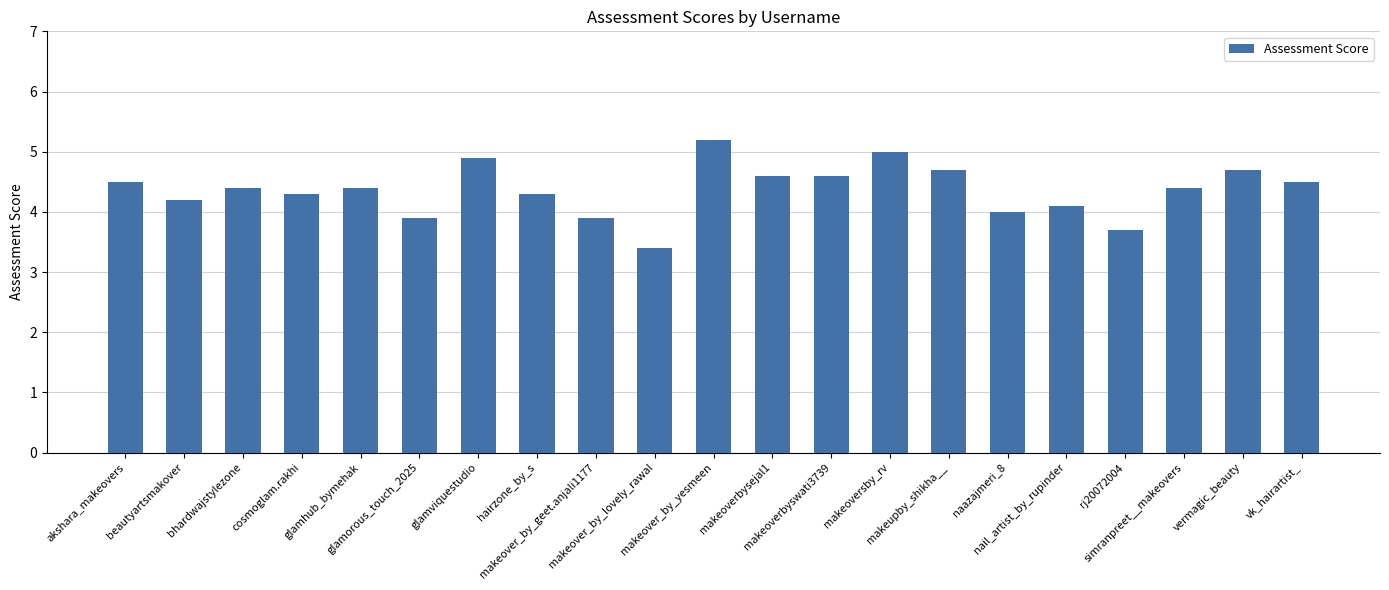

What is the sum of all values?

91.7